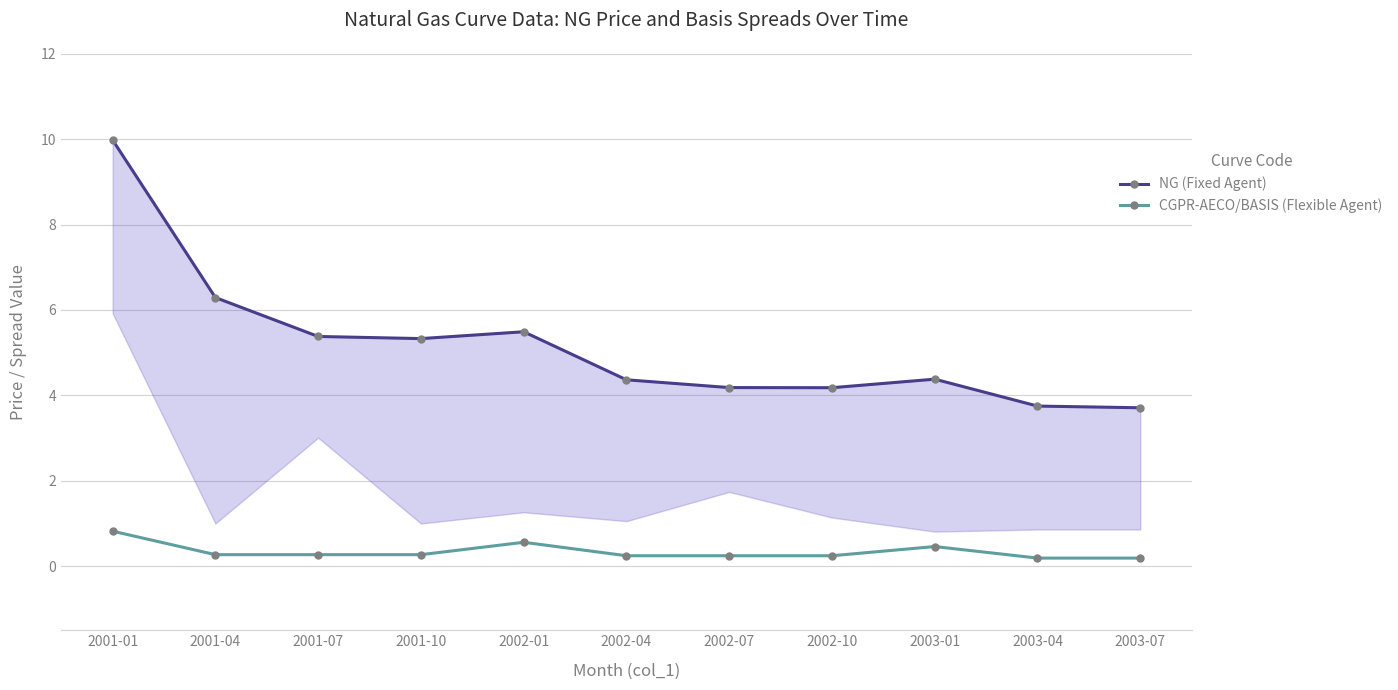

Which has a higher value, 2001-07 or 2002-01?

2002-01